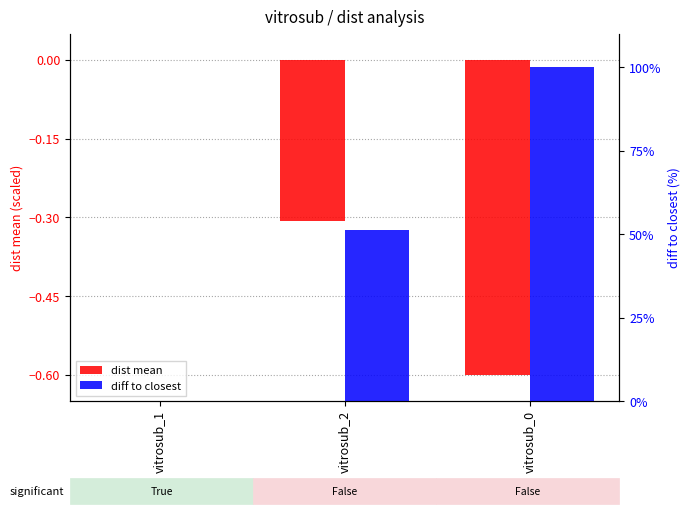

Reading right to left, what are all the values shown in this chart?

dist mean: vitrosub_0=-0.6	vitrosub_2=-0.3	vitrosub_1=0.0
diff to closest: vitrosub_0=100.0	vitrosub_2=51.1	vitrosub_1=0.0